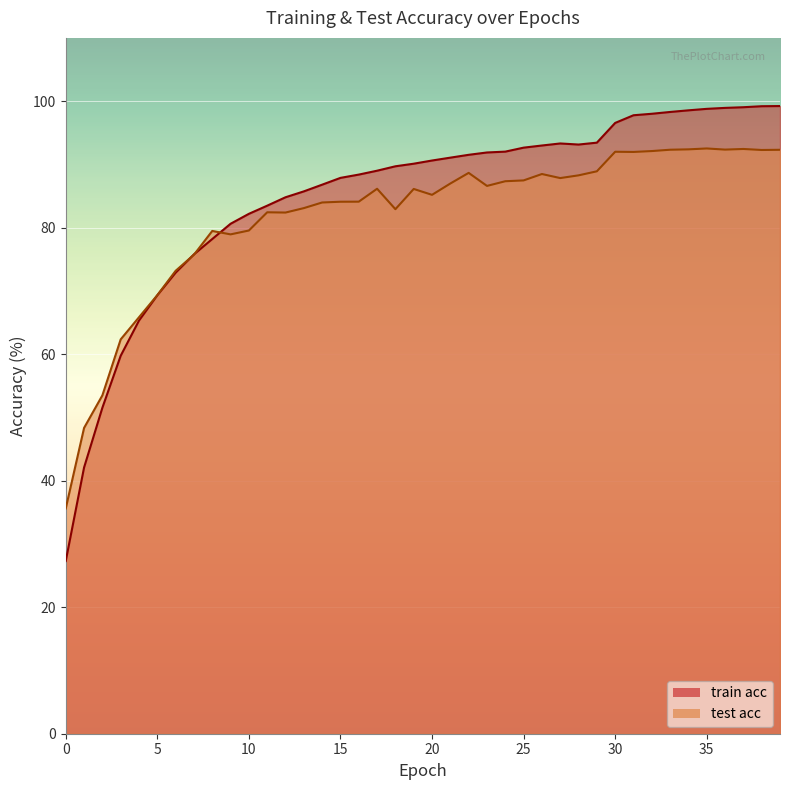

True or false: train acc has more than 1 points higher than both neighbors.

False